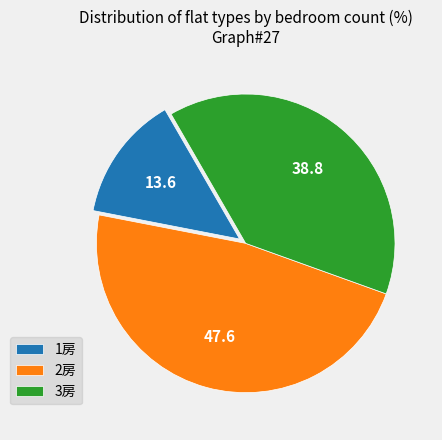

Which category has the smallest portion of the pie?

1房